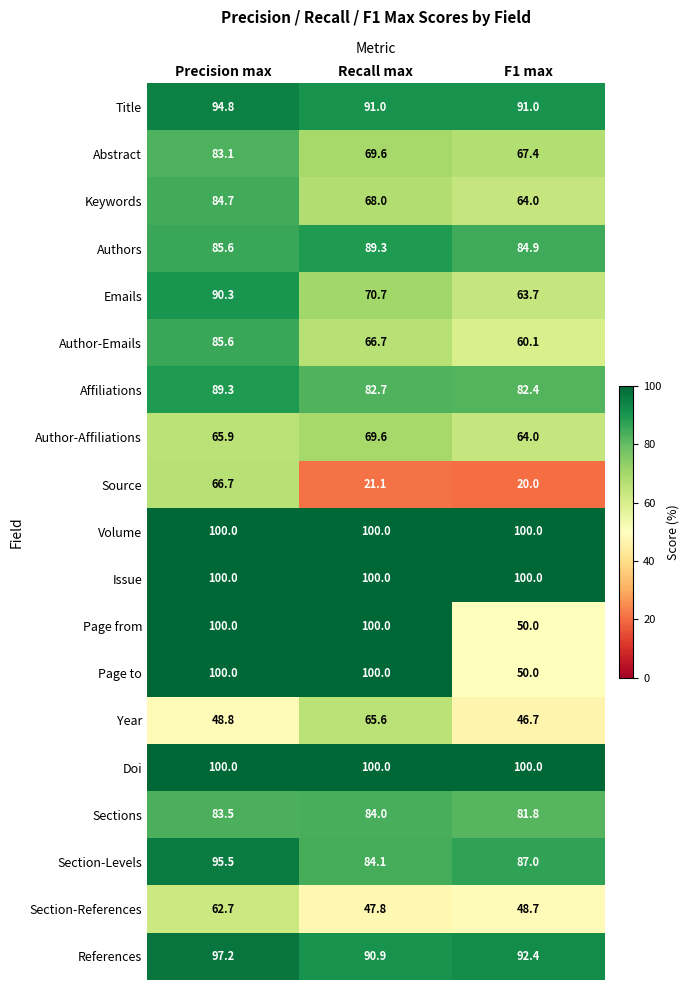

List the labels in order of Keywords value, smallest first.

F1 max, Recall max, Precision max